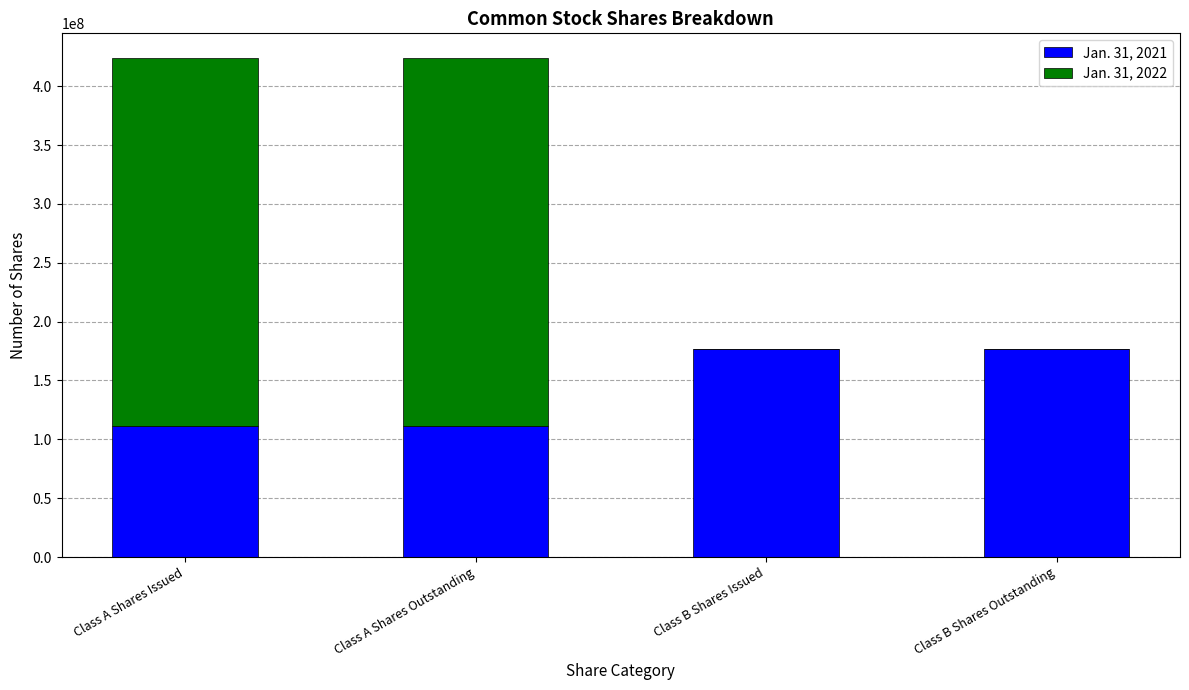

True or false: Jan. 31, 2021 has a value of 165953001 at Class A Shares Outstanding.

False